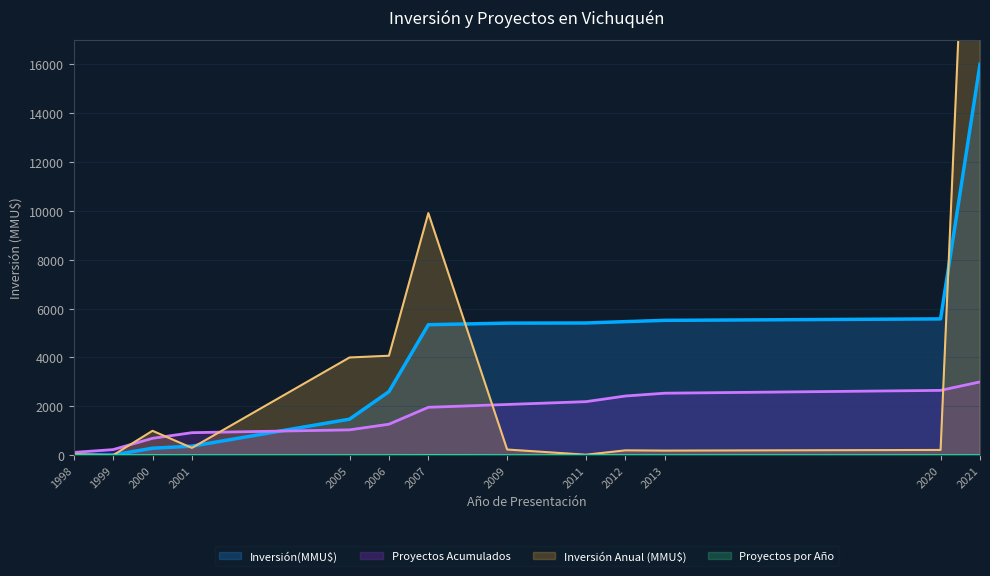

The Inversión(MMU$) series shows 7698.9 at 2012. True or false?

False